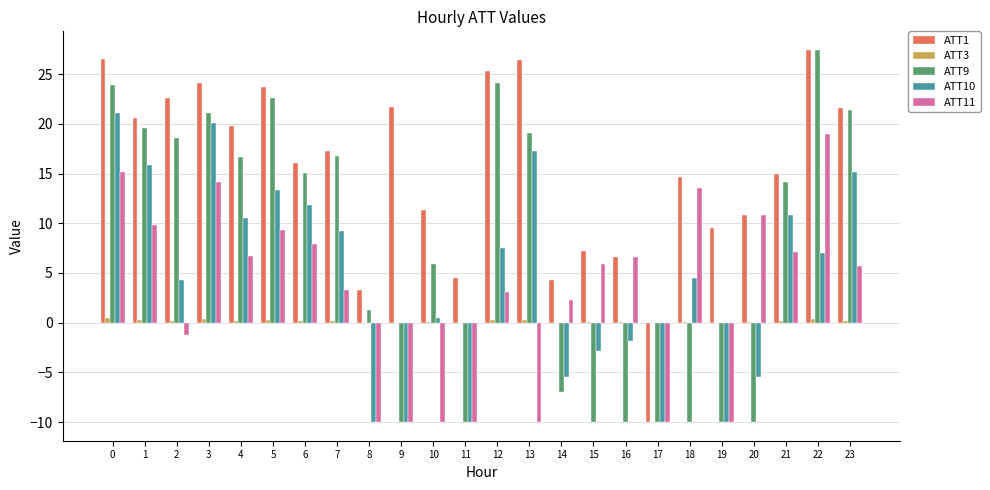

Is it true that ATT11 equals 9.9 at 1?

True